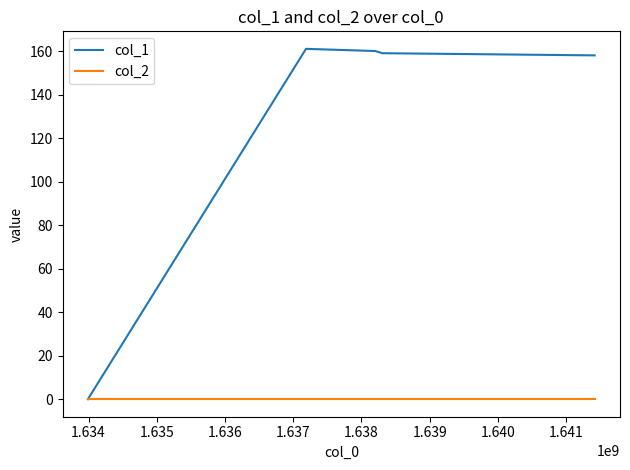

Reading left to right, what are all the values shown in this chart?

col_1: 0	161	160	159	158
col_2: 0	0	0	0	0